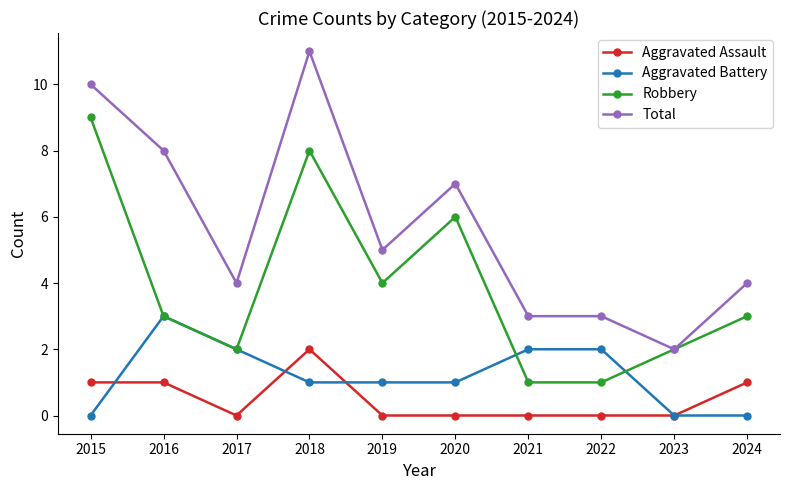

True or false: Robbery and Aggravated Assault cross at least once.

False